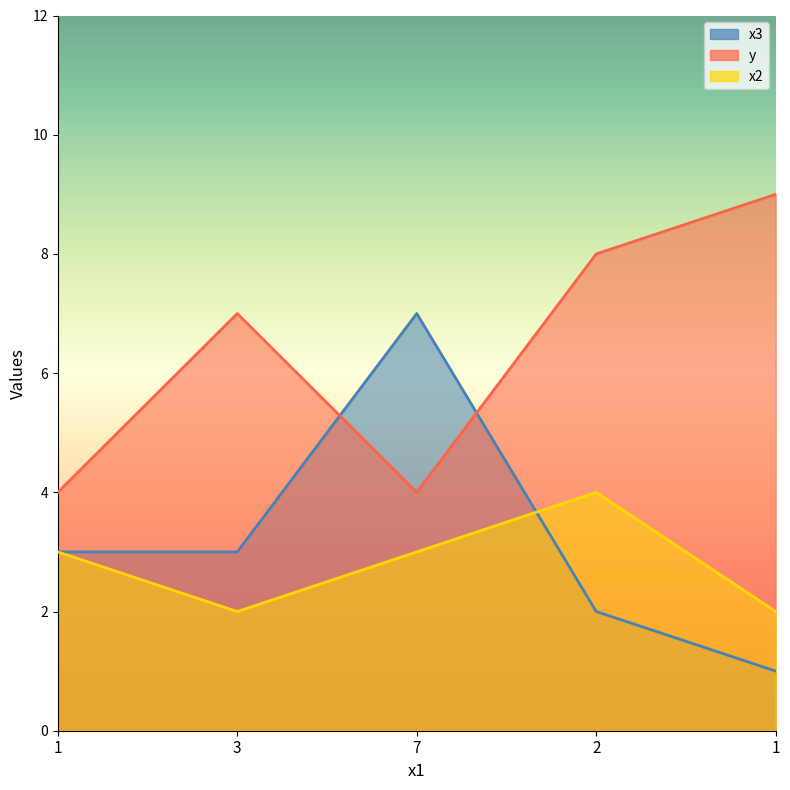

How many values in the x2 series exceed 3?

1